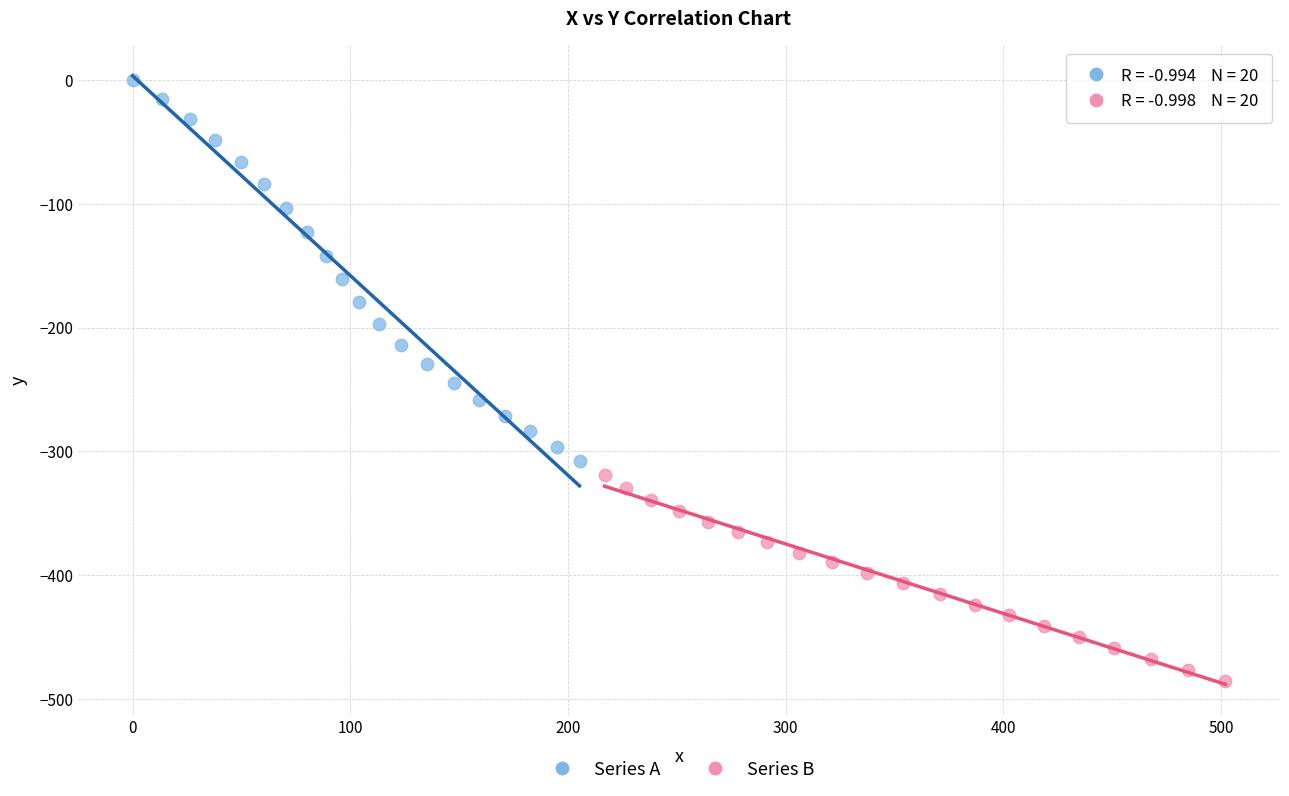

What are all the series names shown in the legend?

Series A, Series B